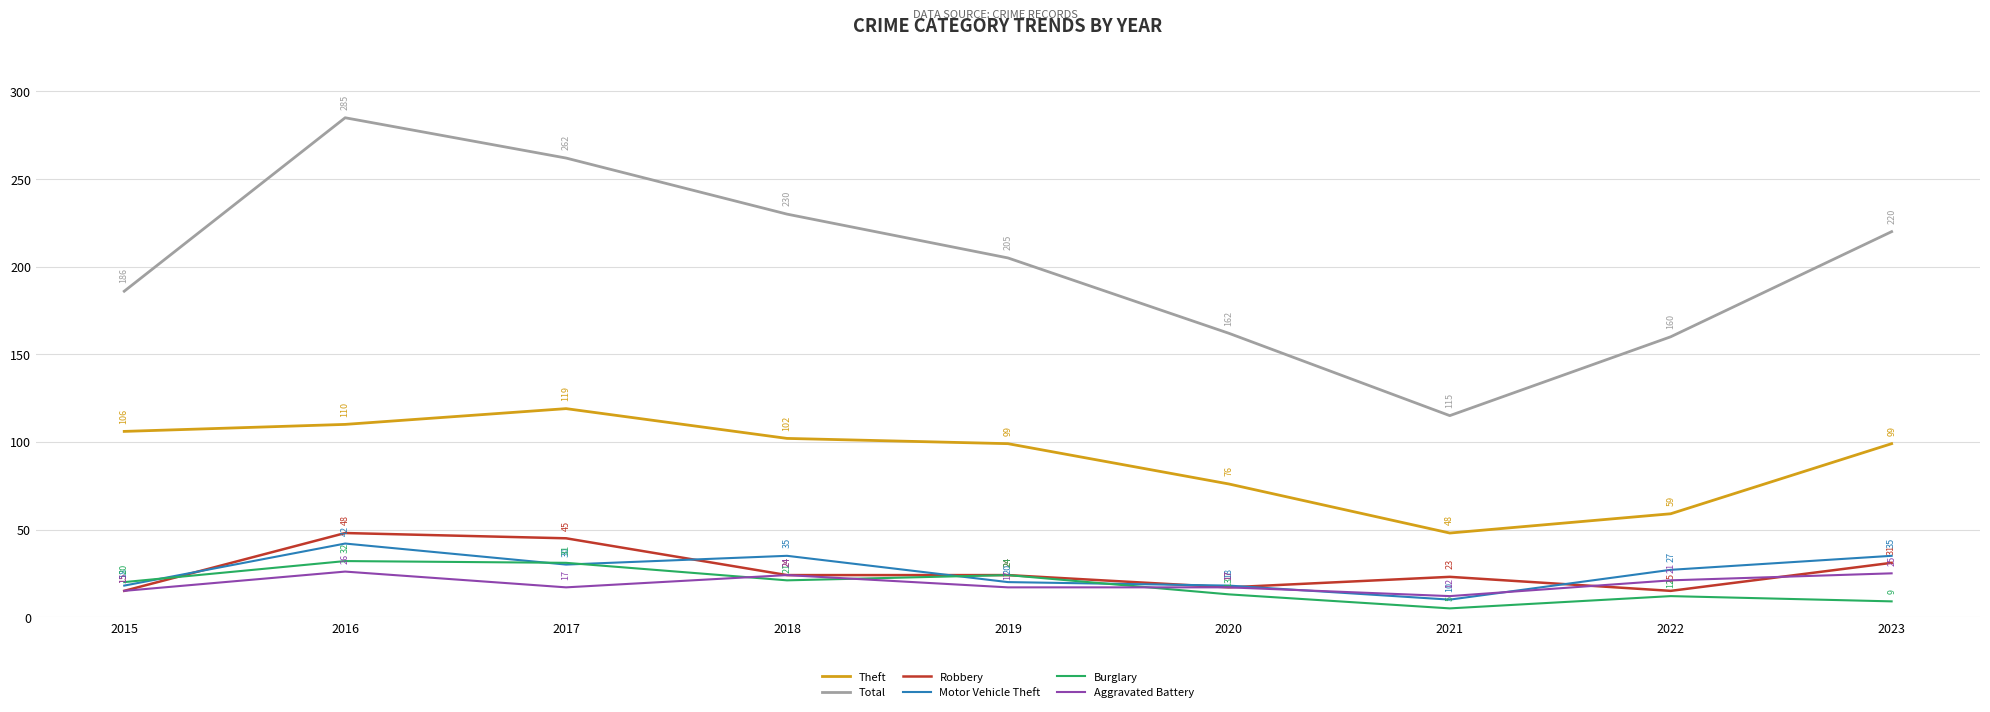

True or false: Theft and Motor Vehicle Theft intersect in this chart.

False